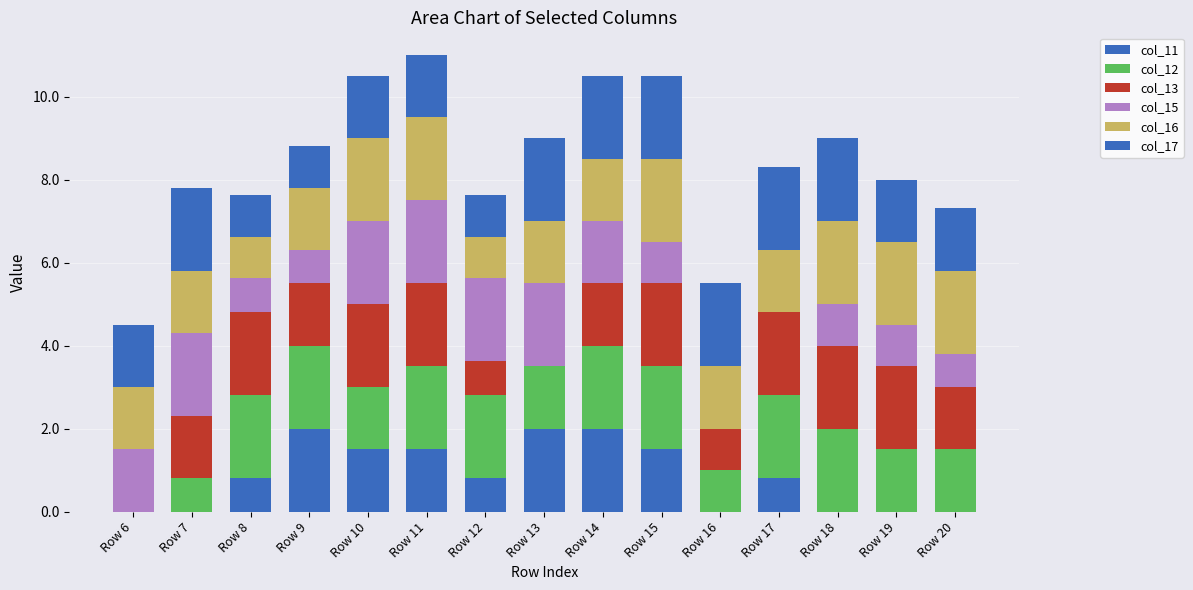

Are the bars horizontal?

No